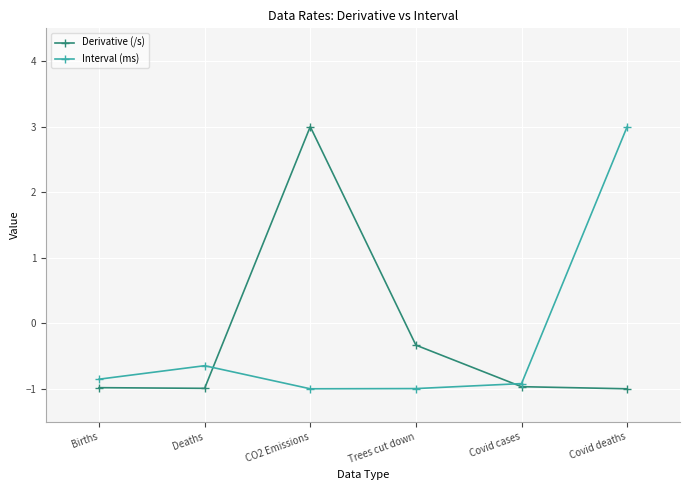

How many values in Interval (ms) are above zero?

1